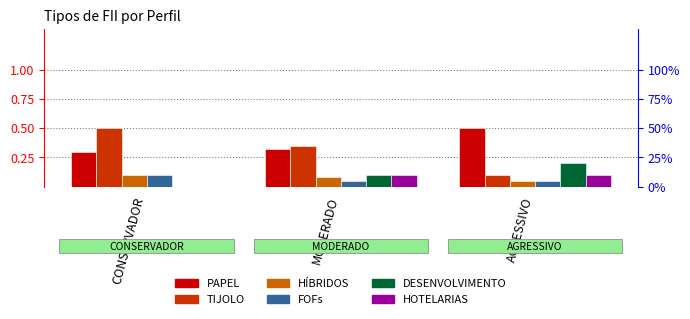

How many bars are there in total?

18